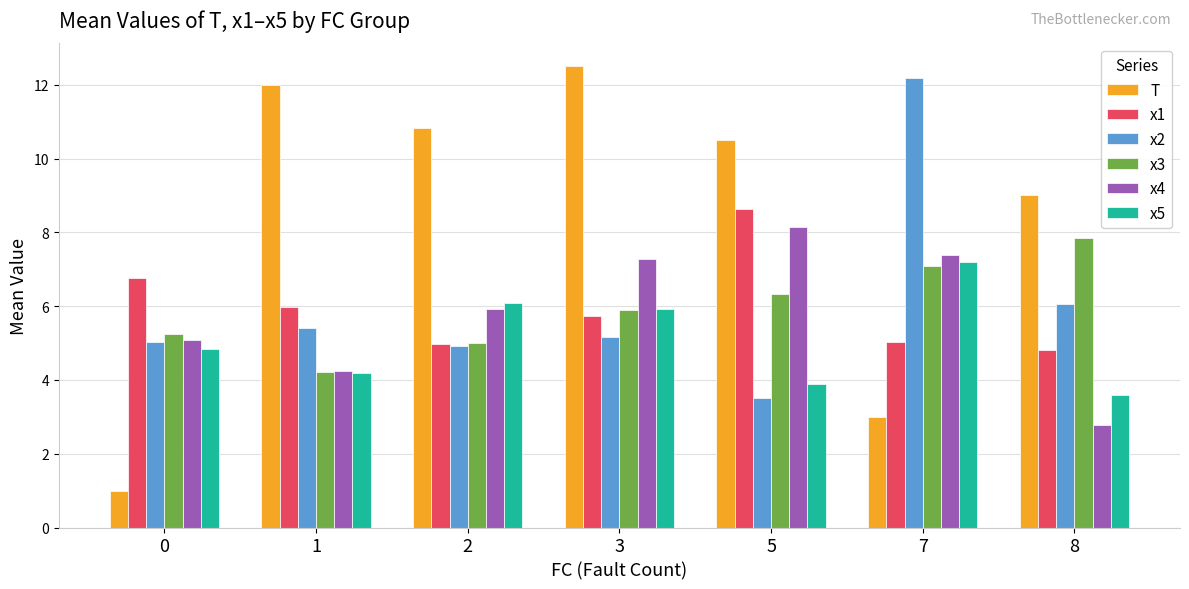

List the series in order of their peak value, lowest first.

x5, x3, x4, x1, x2, T